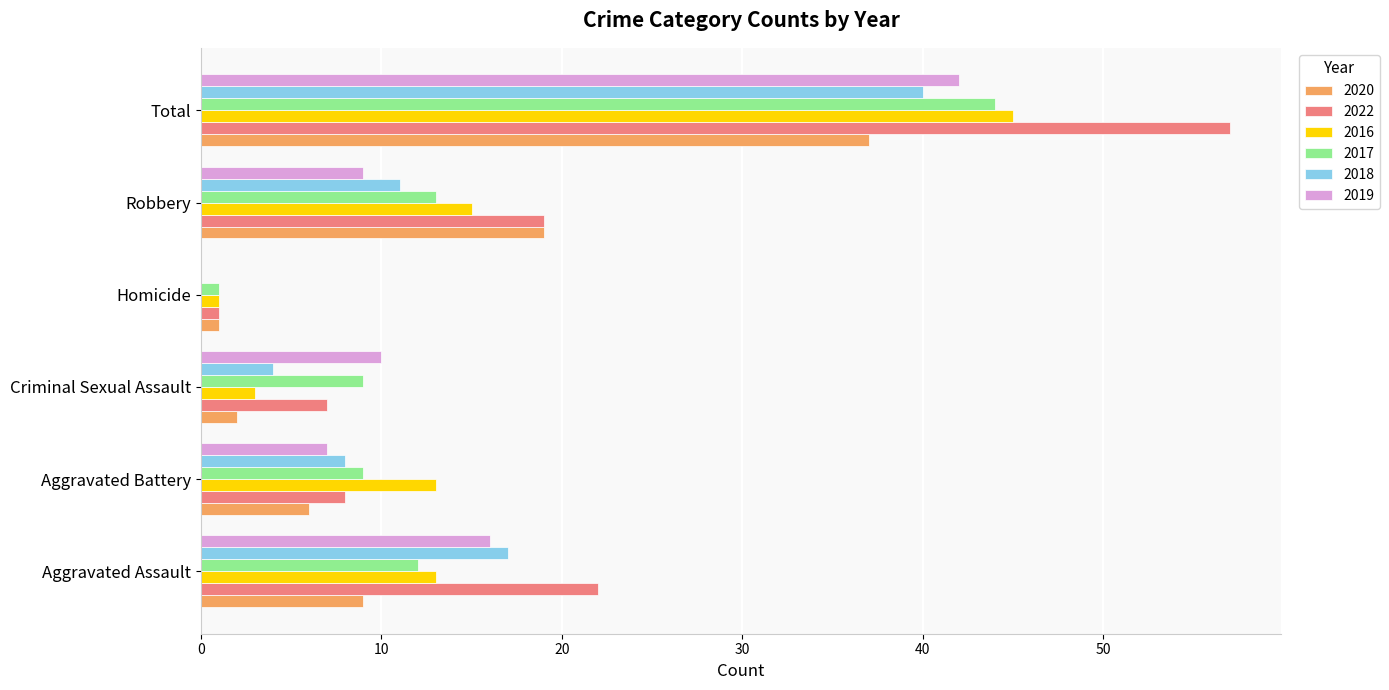

Which series has the largest total across all categories?

2022